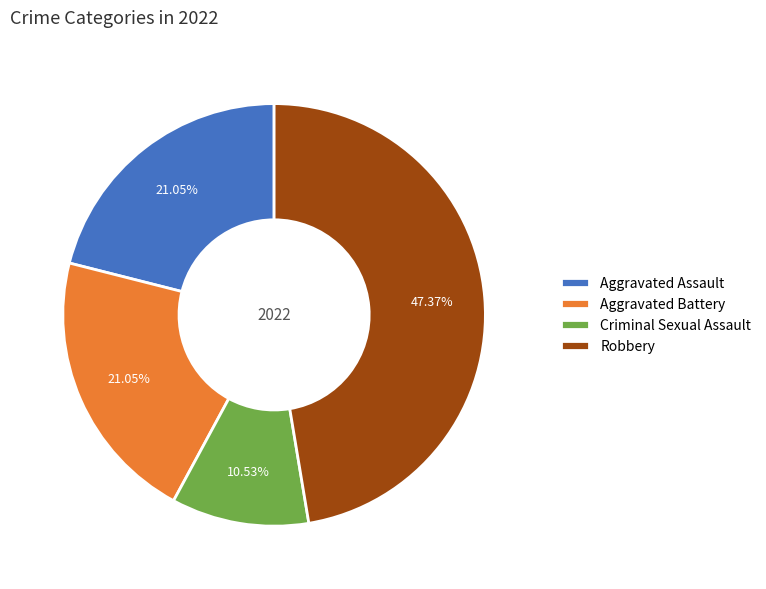

What is the largest slice in the pie chart?

Robbery